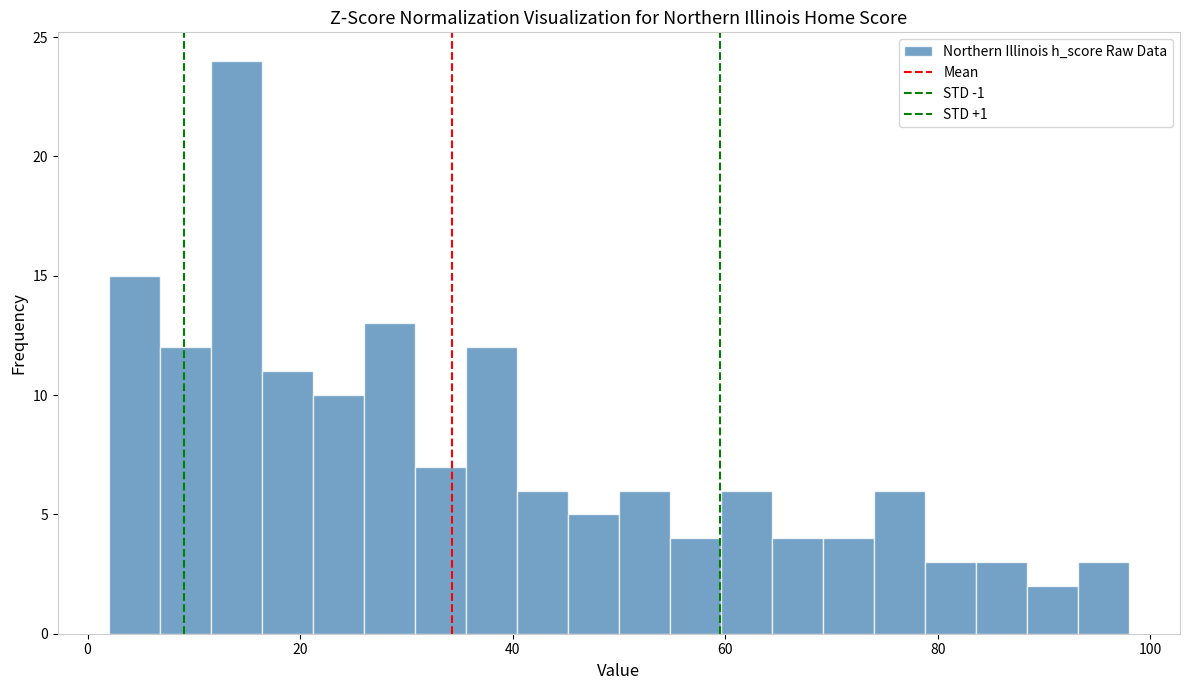

Around what value on the x-axis is the tallest bar? Give the approximate position of its centre, as read against the axis.

14